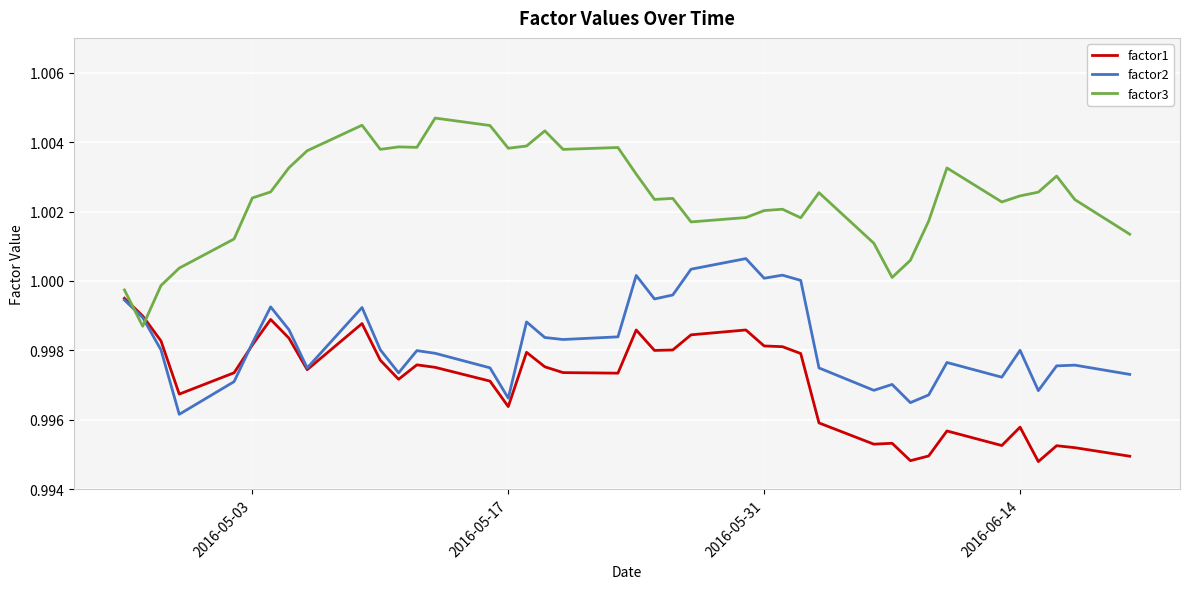

After their last crossing, which series has the higher values: factor3 or factor2?

factor3